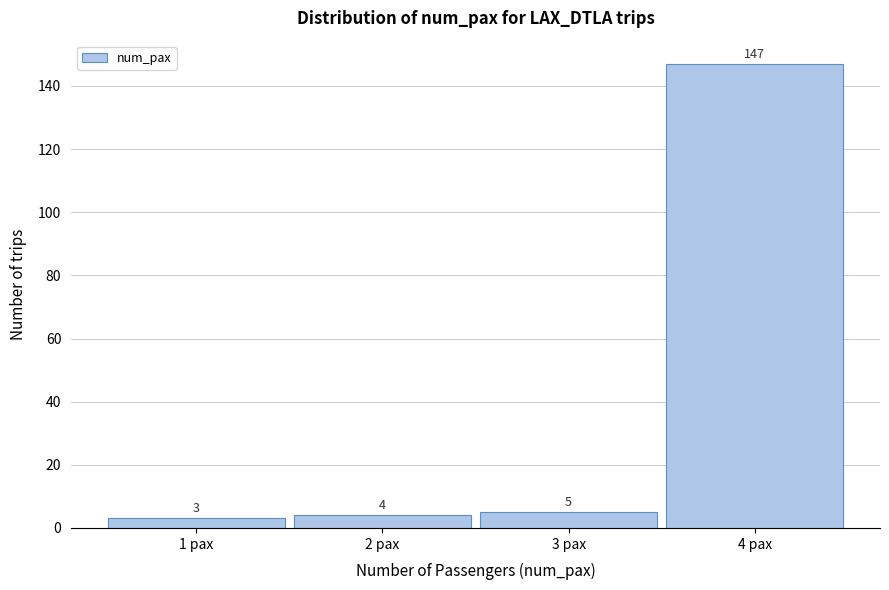

Reading left to right, list every bar in this chart as the range it spans on the x-axis followed by its height.

0.5 to 1.5: 3
1.5 to 2.5: 4
2.5 to 3.5: 5
3.5 to 4.5: 147